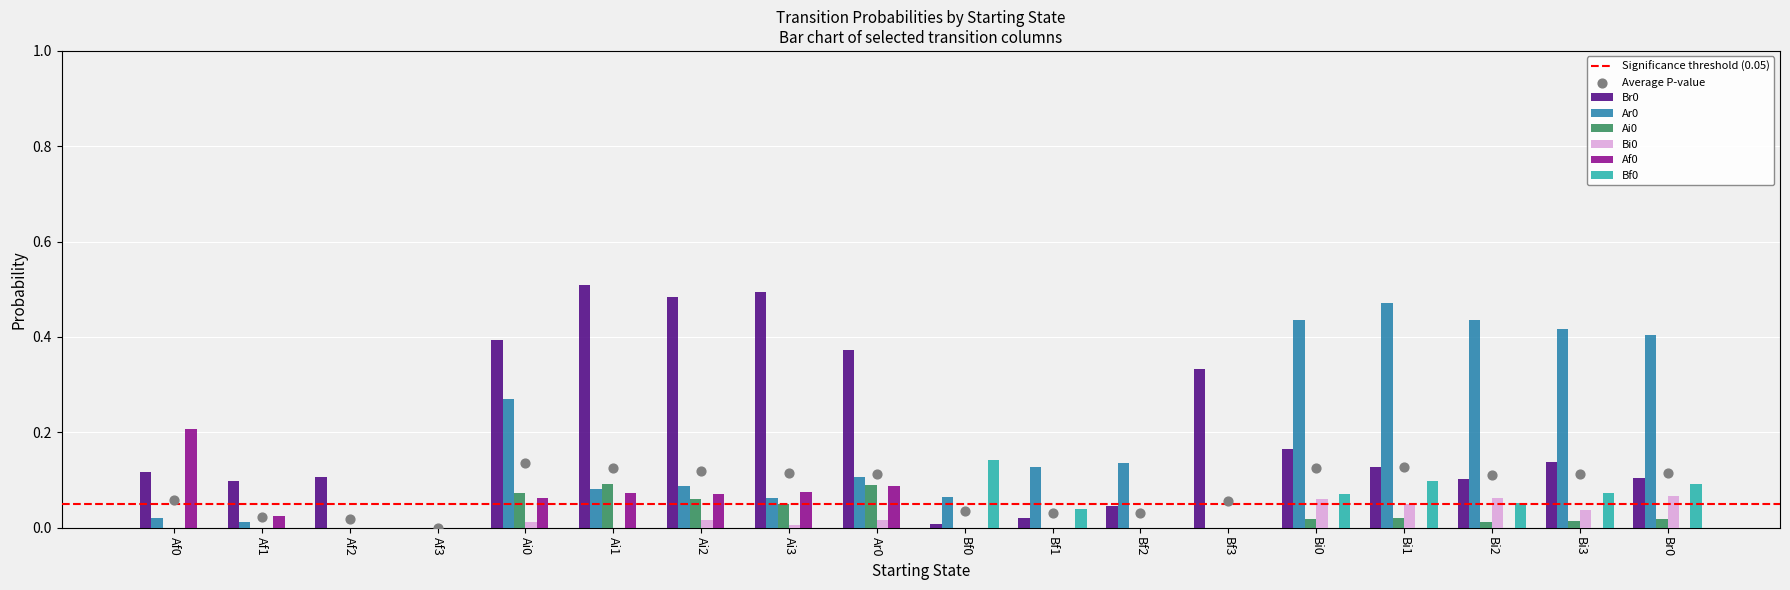

Which series reaches the maximum Y coordinate?

Br0